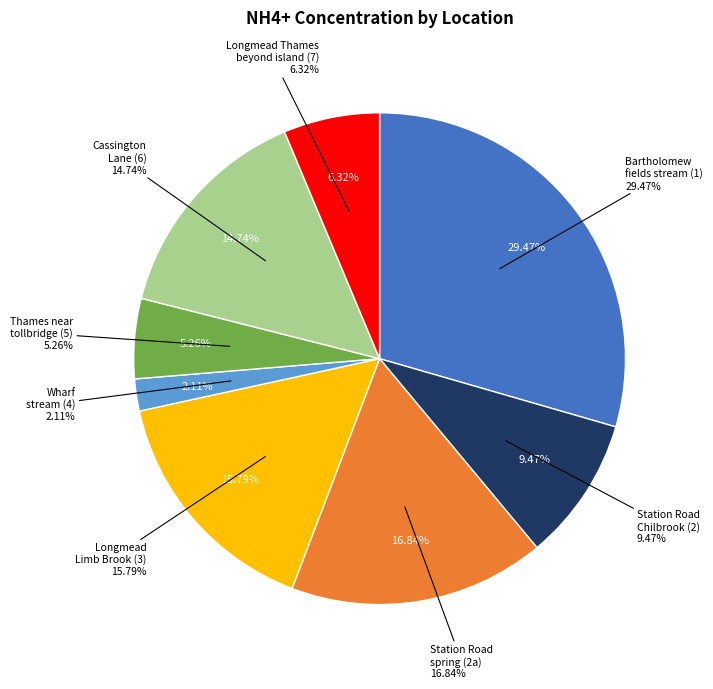

Count the number of slices in the pie.

8